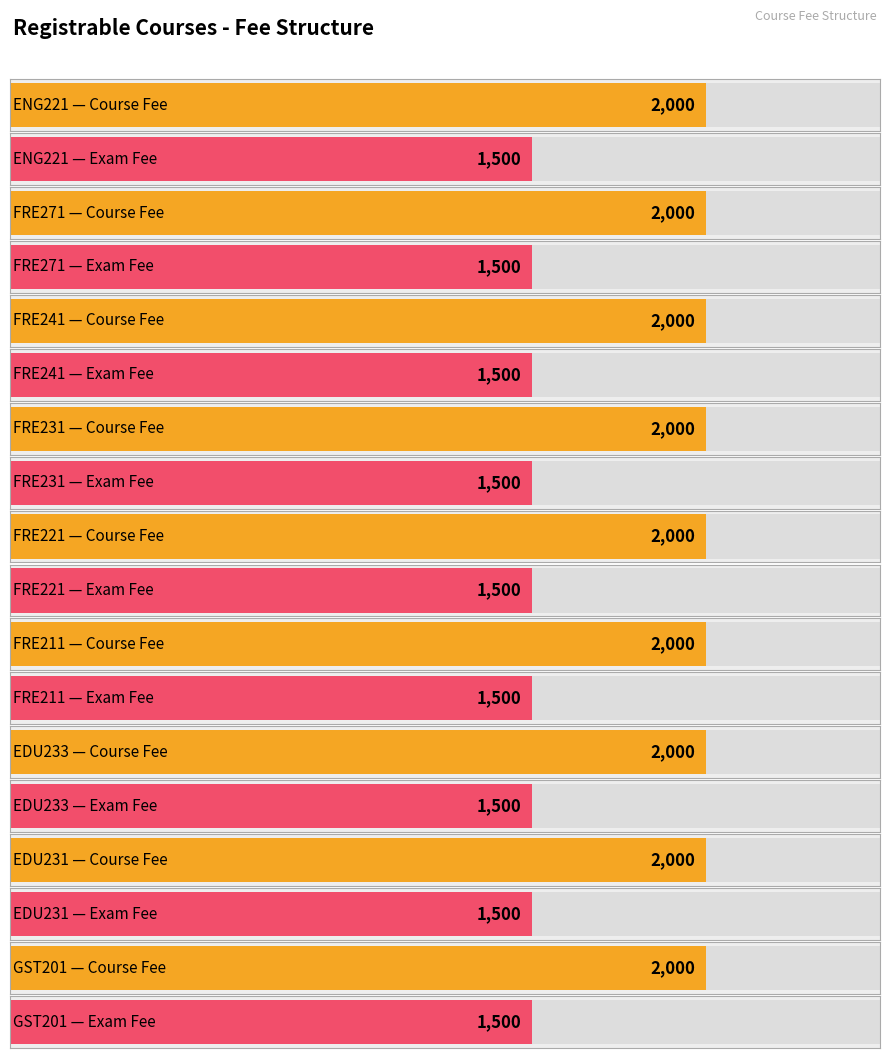

What is the label of the 3rd bar from the right?

EDU233